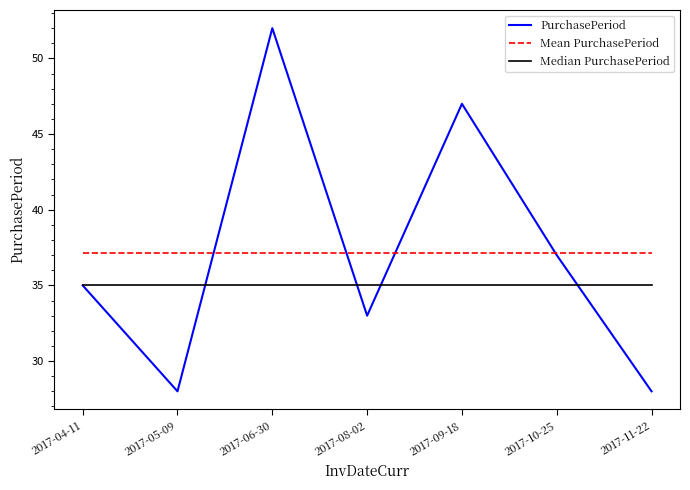

What is the sum of all PurchasePeriod values?

260.0